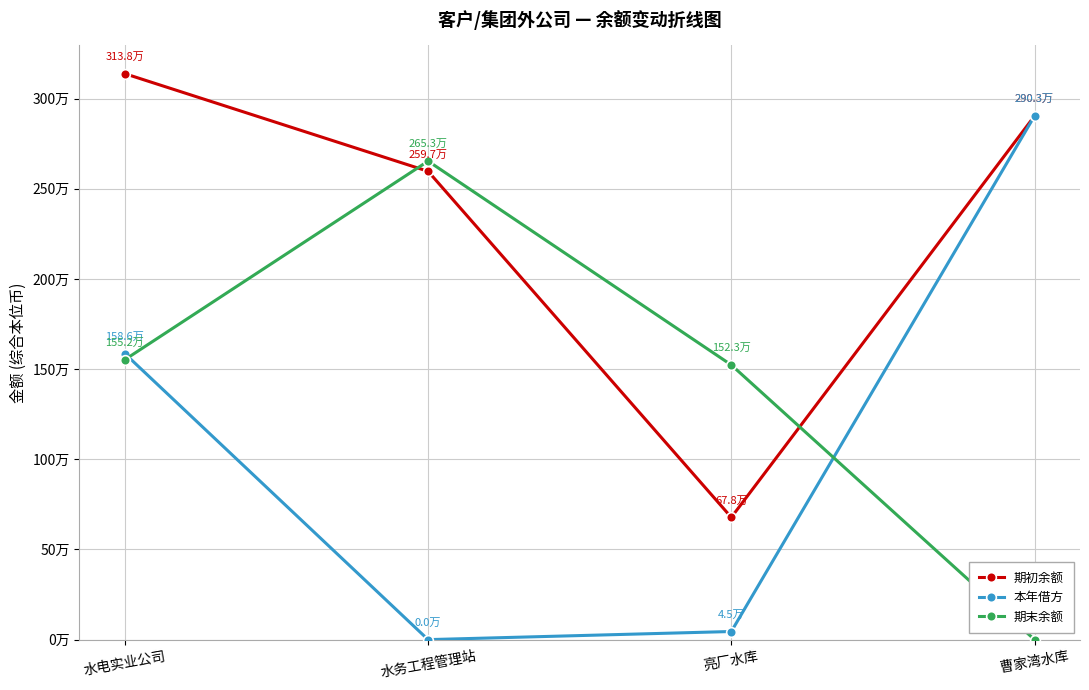

At how many categories does at least one series exceed 2363145?

3